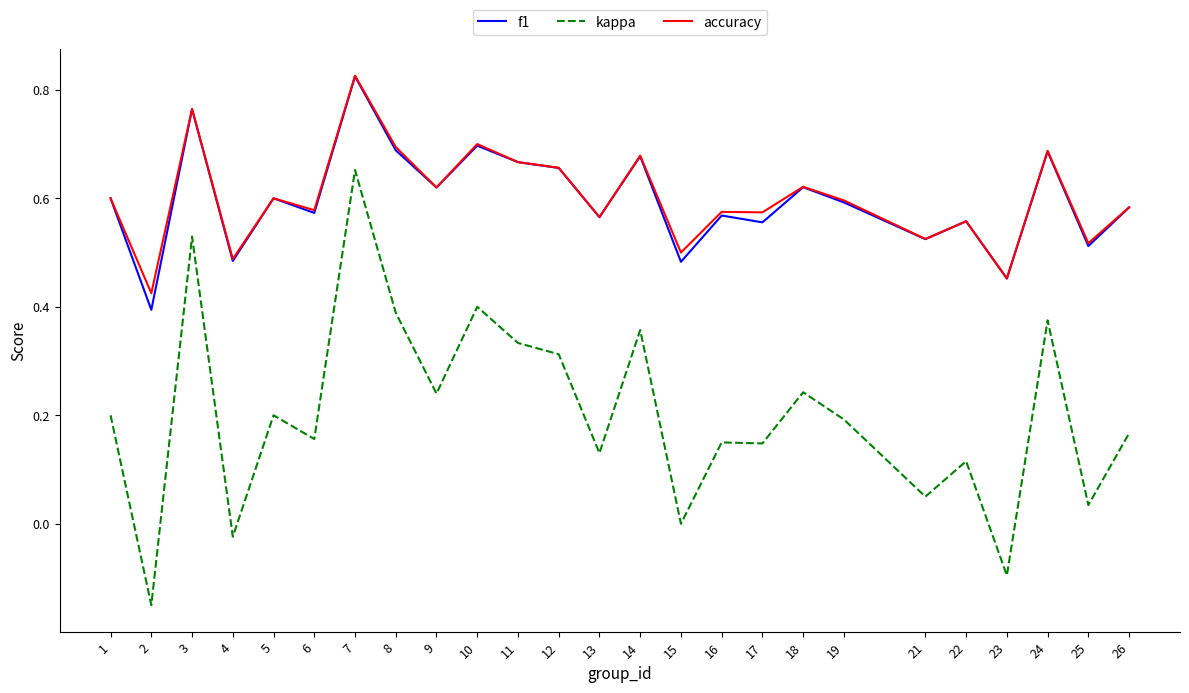

True or false: f1 and kappa cross at least once.

False